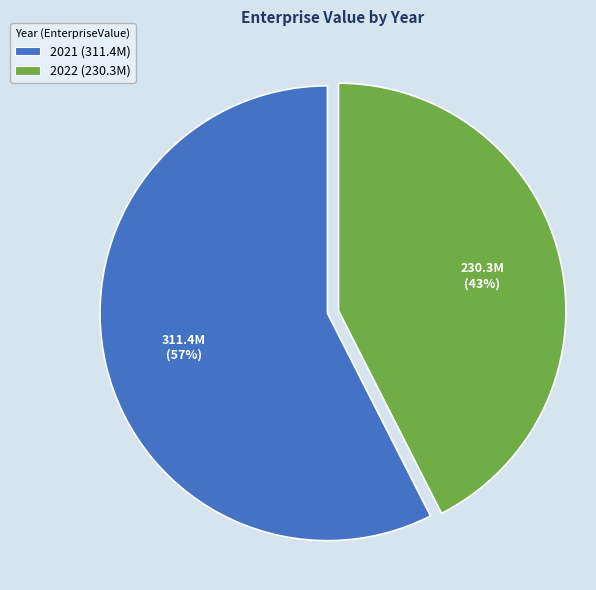

To the nearest percent, what is the combined percentage of 2021 and 2022?

100%